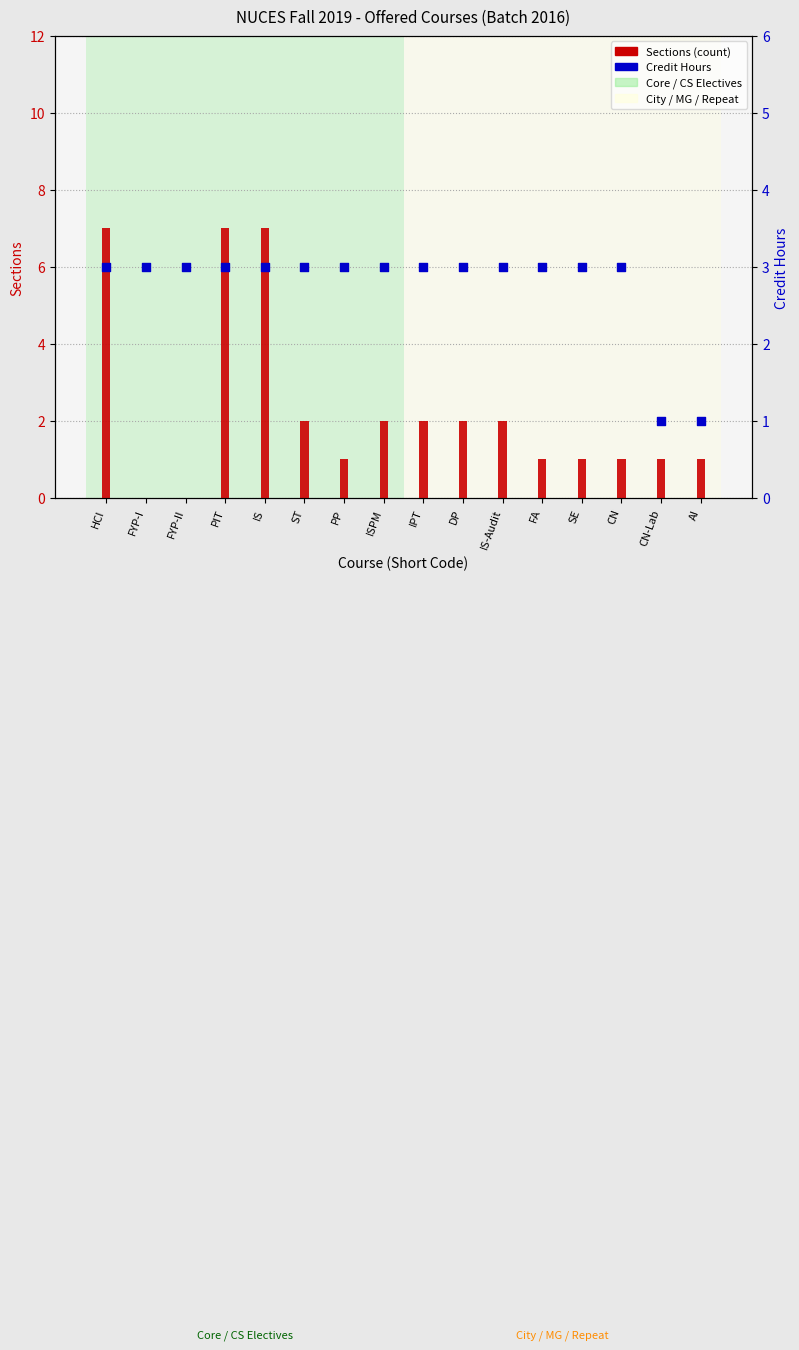

Which series has the largest total across all categories?

Credit Hours